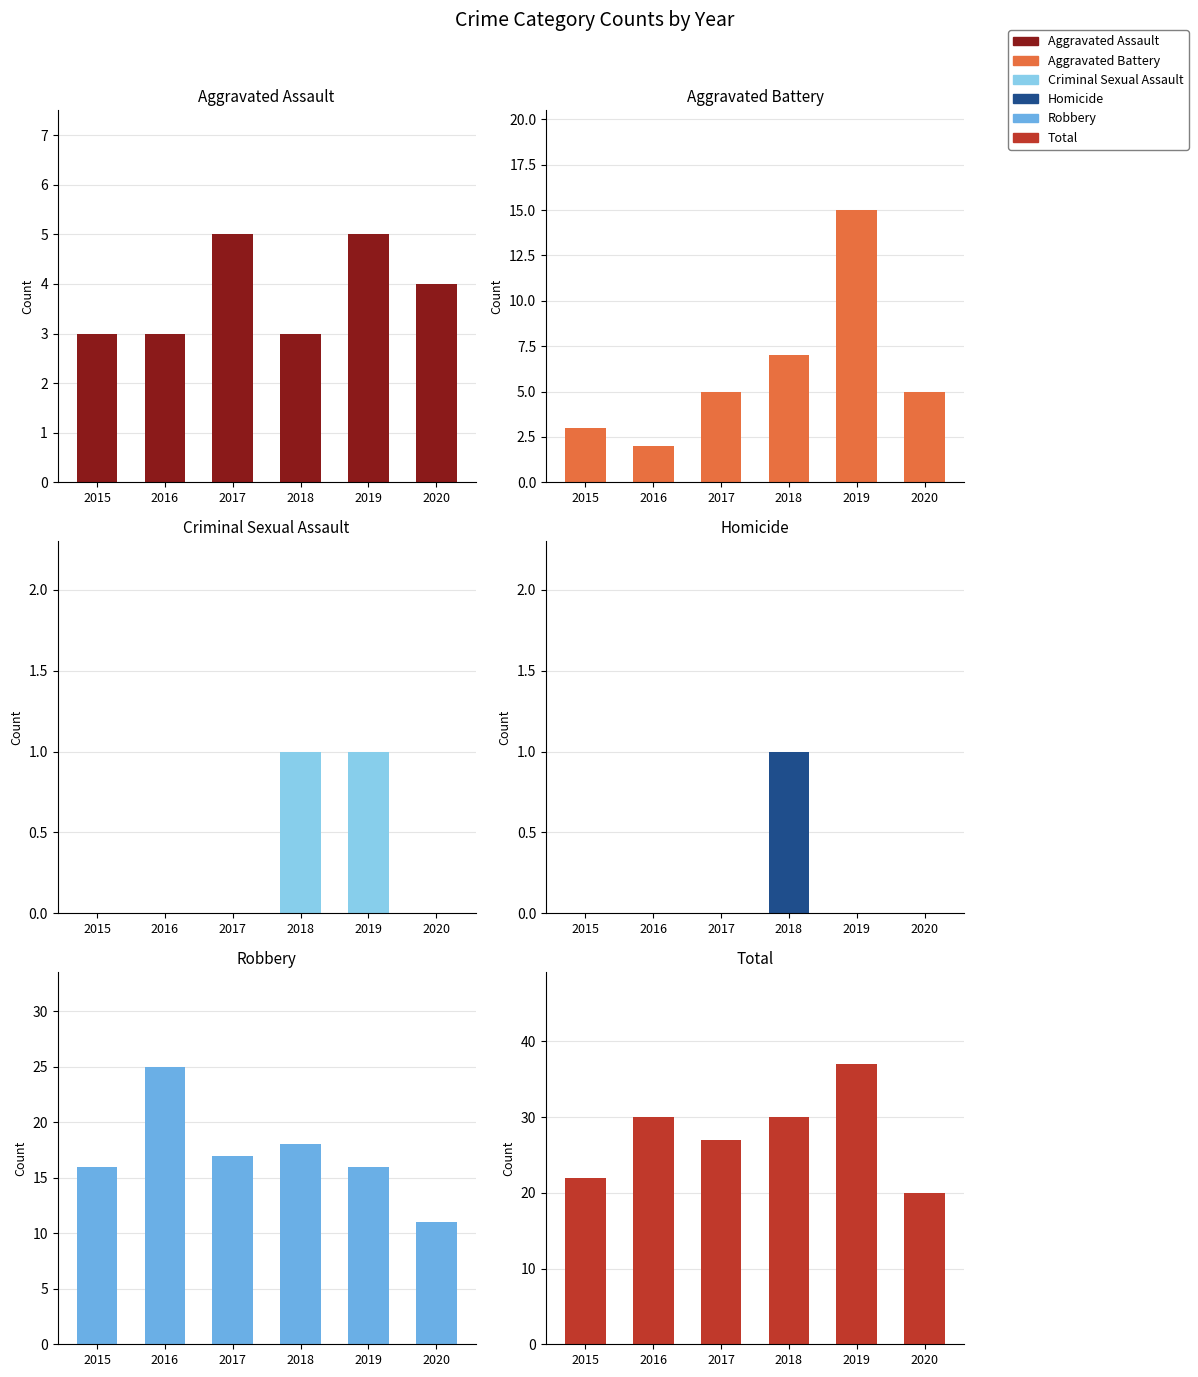

How many distinct data groups are displayed?

6